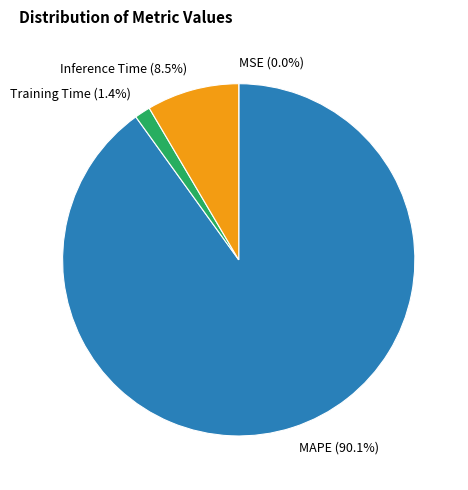

True or false: MAPE accounts for 76% of the total.

False